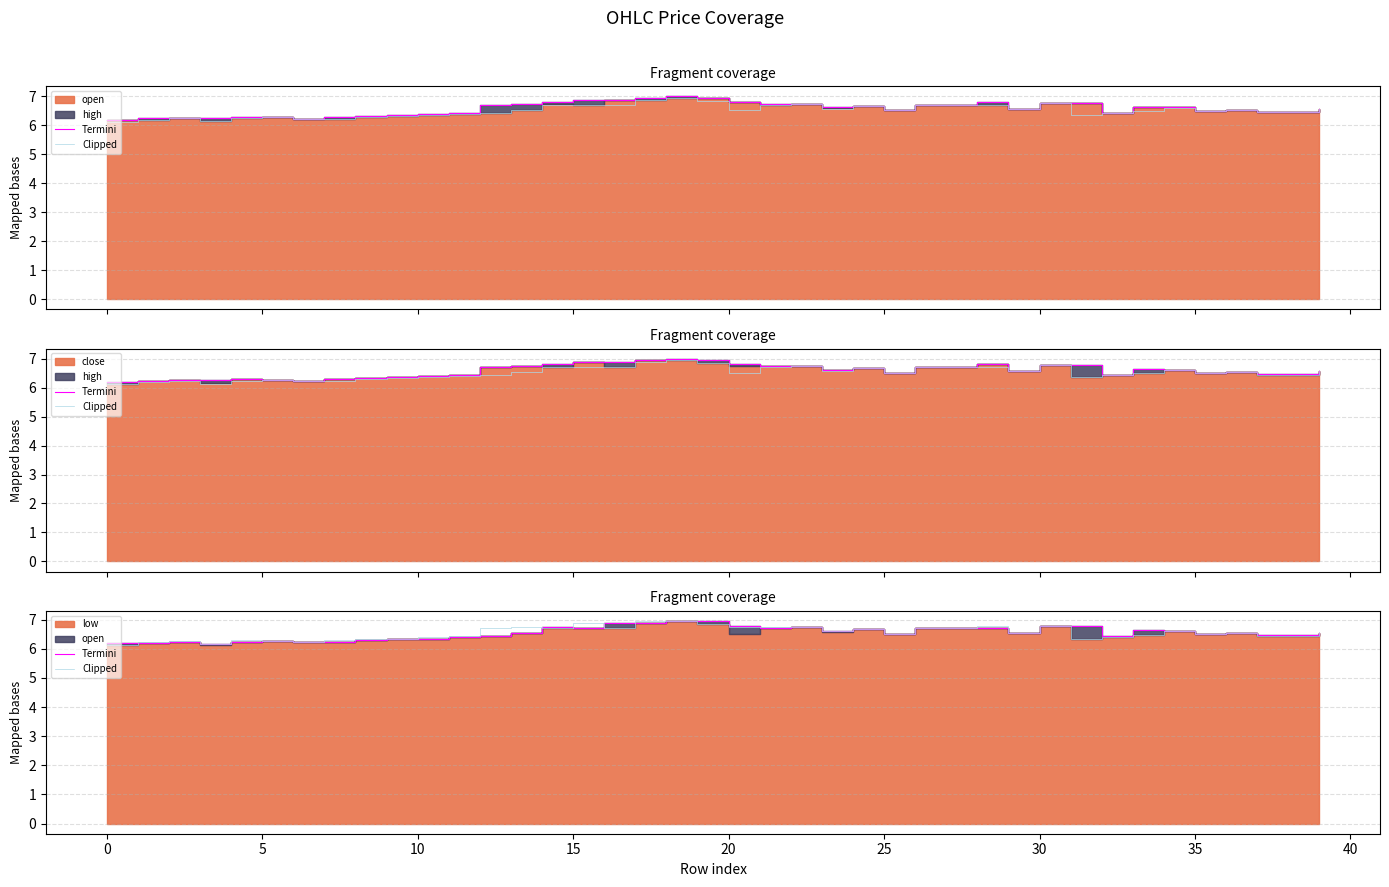

What is the total value across all series at 34?

13.2